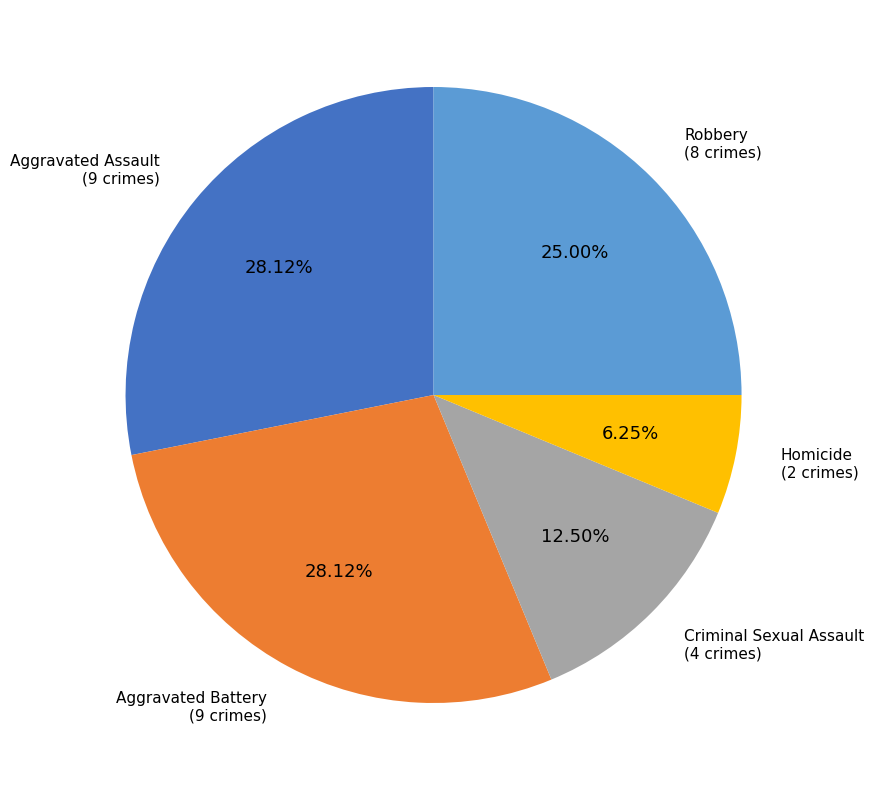

Is there a majority slice in this chart?

No